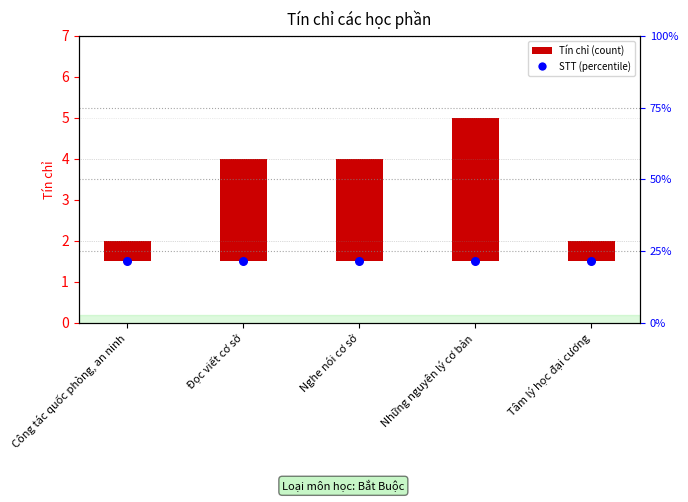

Which series contains the lowest Y value?

Tín chỉ